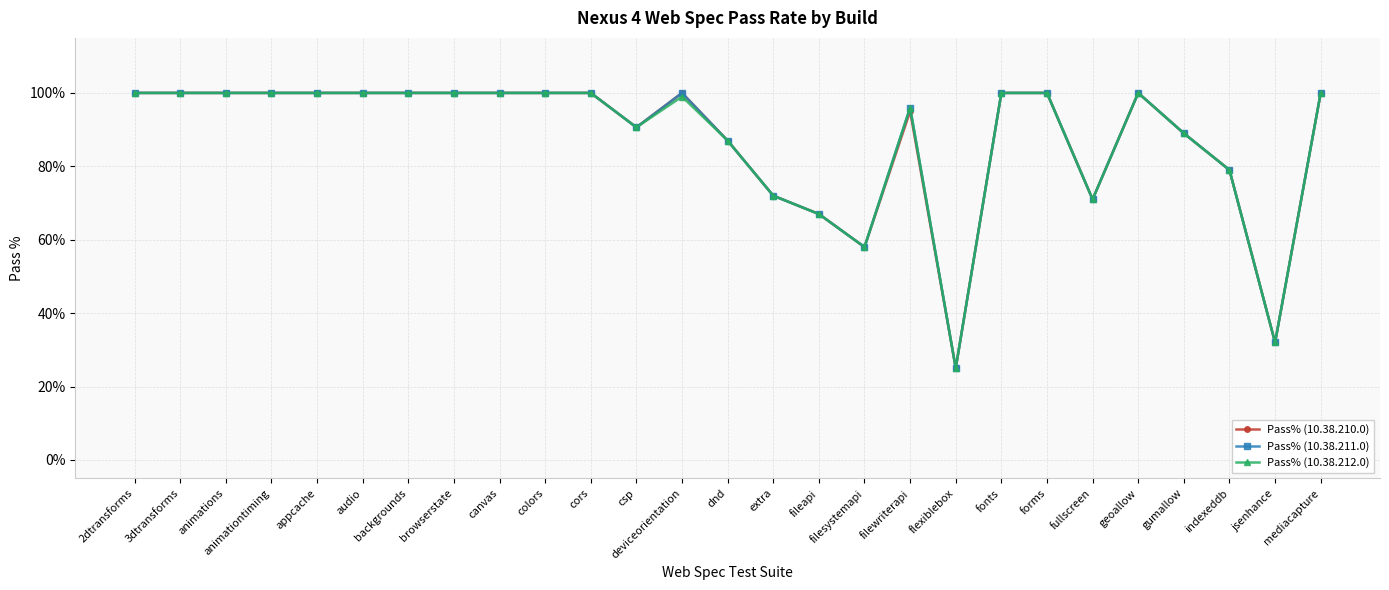

What is the smallest value displayed?

0.2